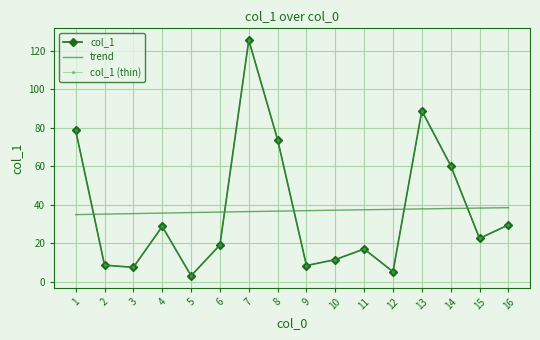

The value at 14 is 60.3. True or false?

True